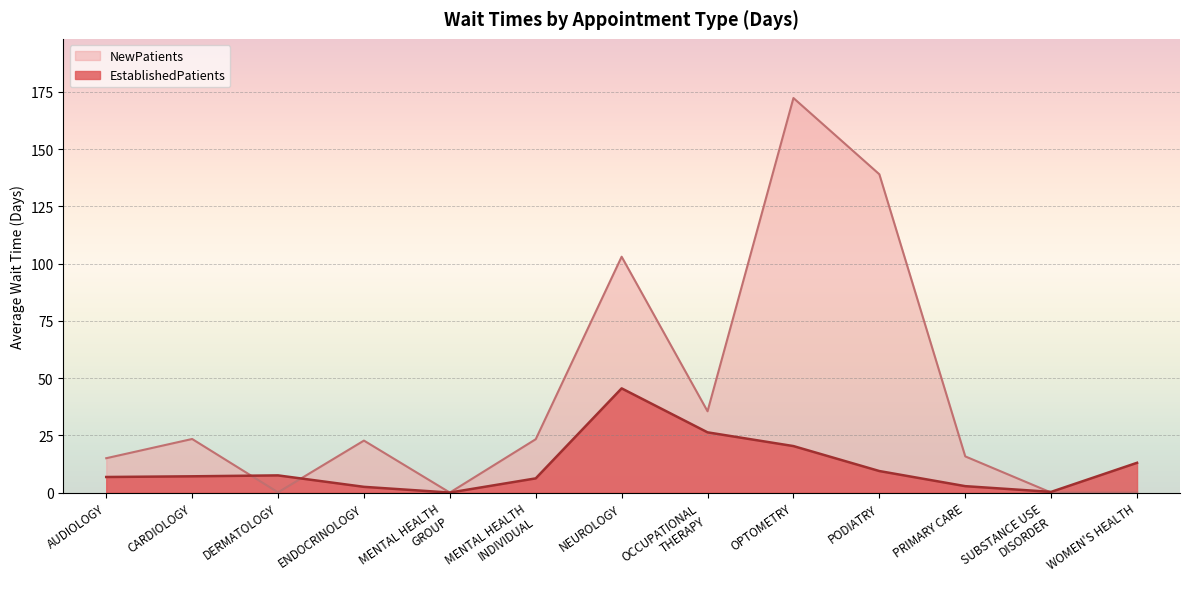

True or false: NewPatients has more than 1 points higher than both neighbors.

True